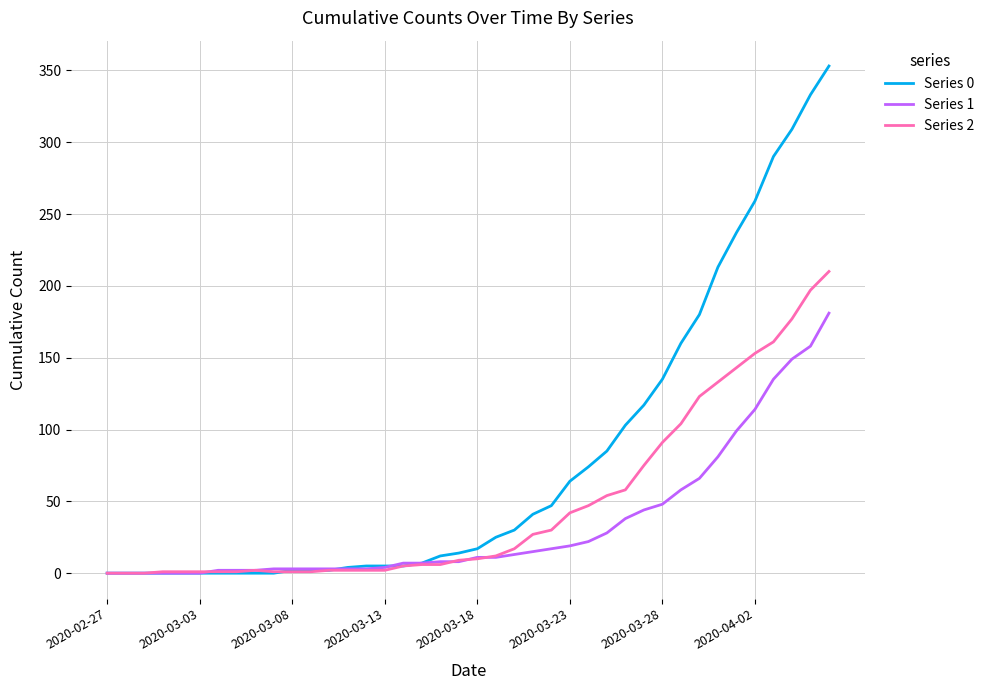

What is the sum of all Series 2 values?

1908